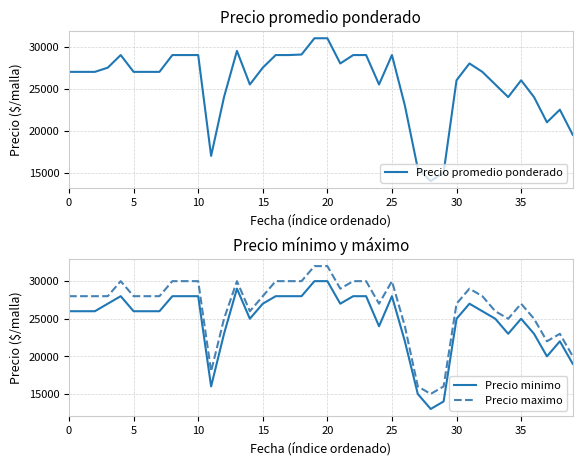

True or false: Precio promedio ponderado has more than 2 interior local peaks.

True